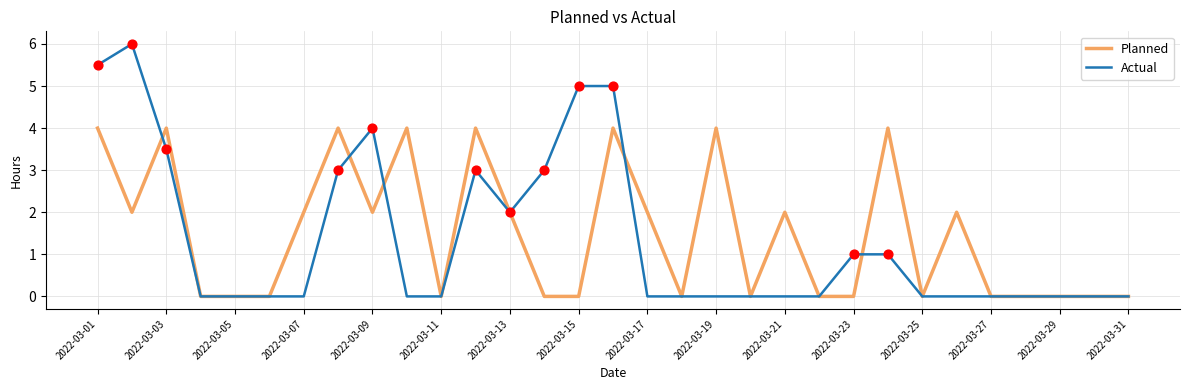

What are all the series names shown in the legend?

Planned, Actual